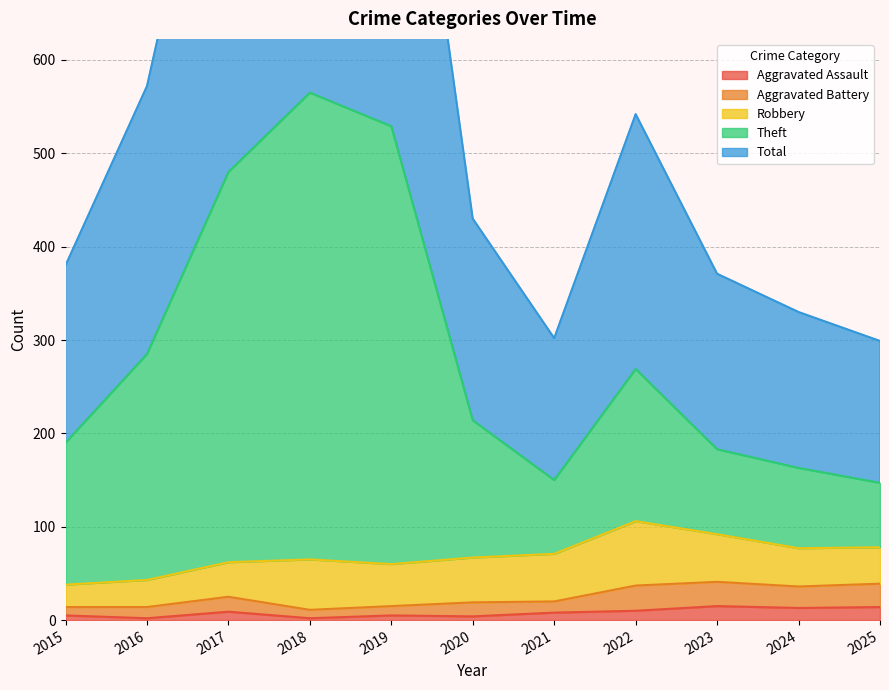

Where does the Total series first go above 430?

2016